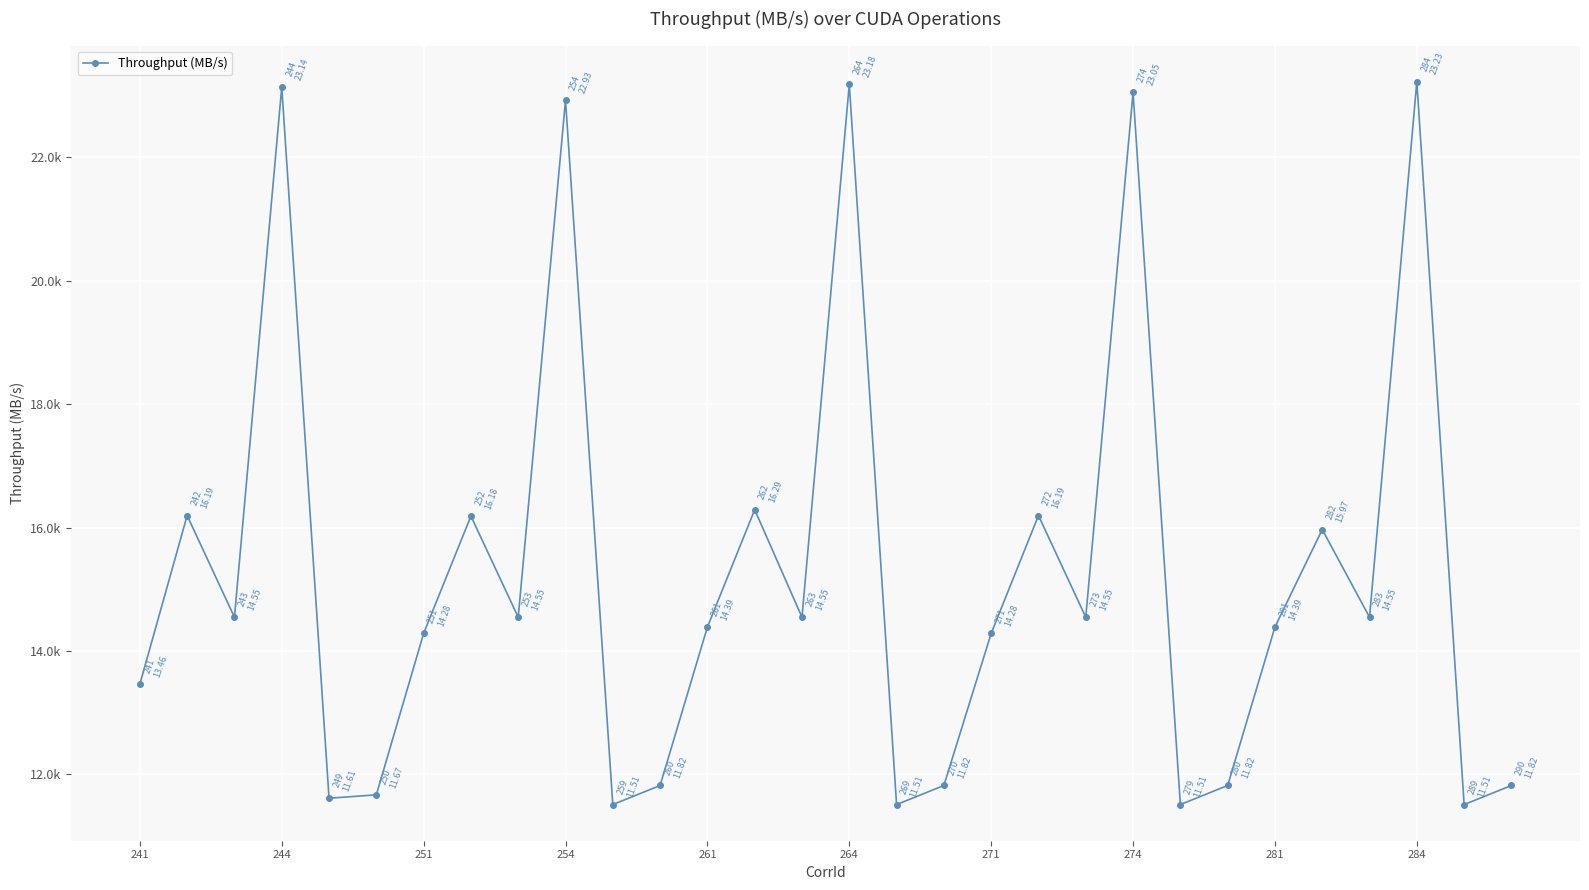

Where is the data nearest to the value 17368?

13